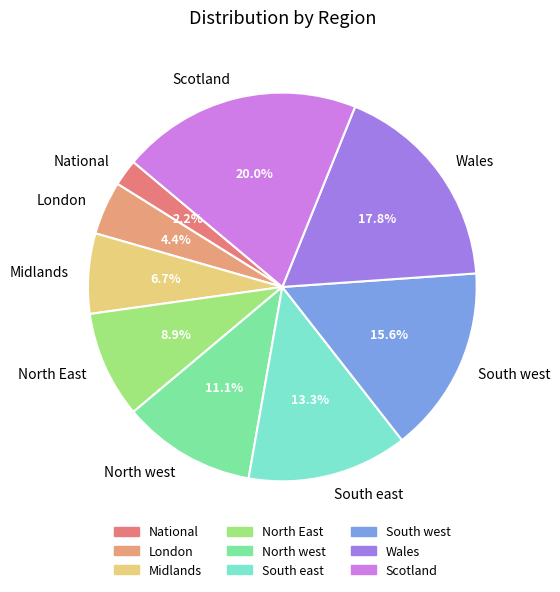

What is the total percentage of Midlands and South east?

20.0%